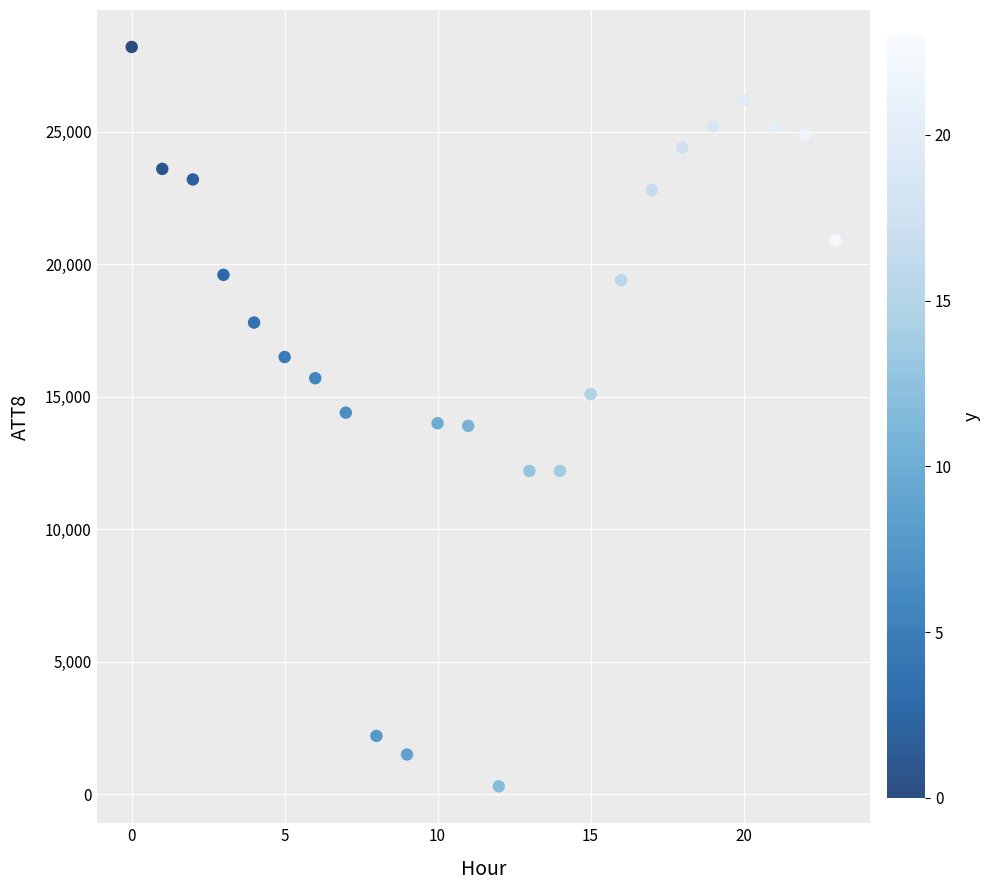

What is the range of Y values (max minus min)?

27900